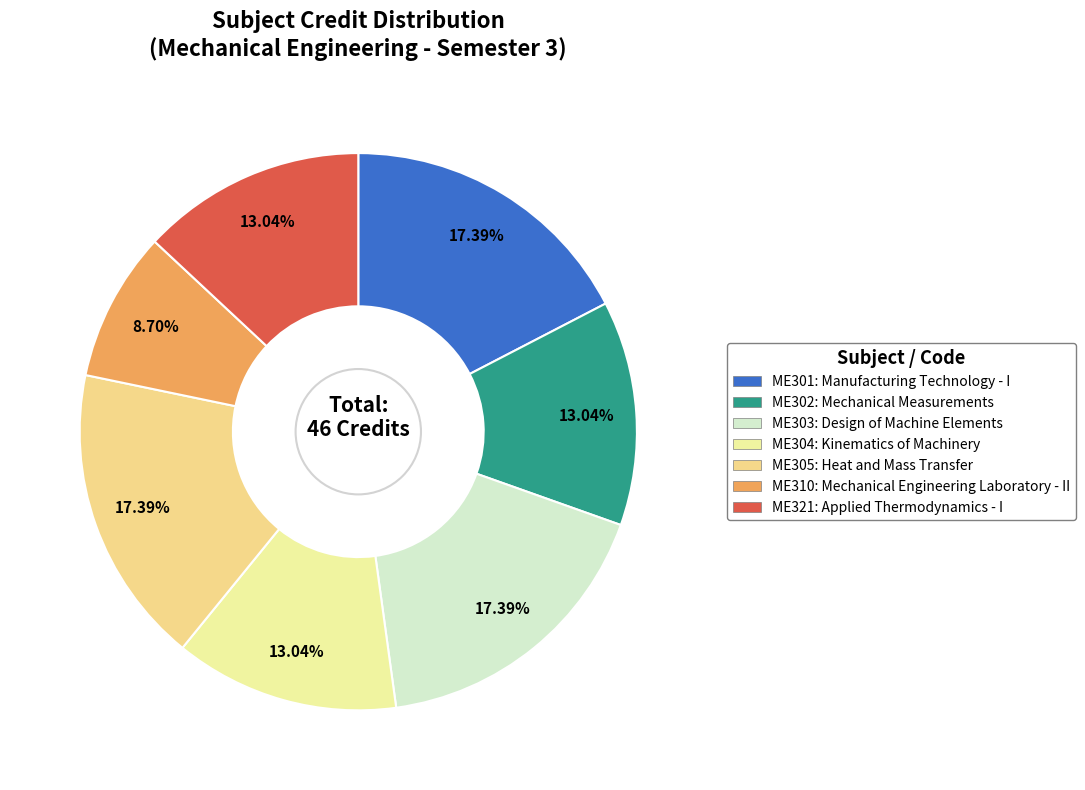

Is there a majority slice in this chart?

No